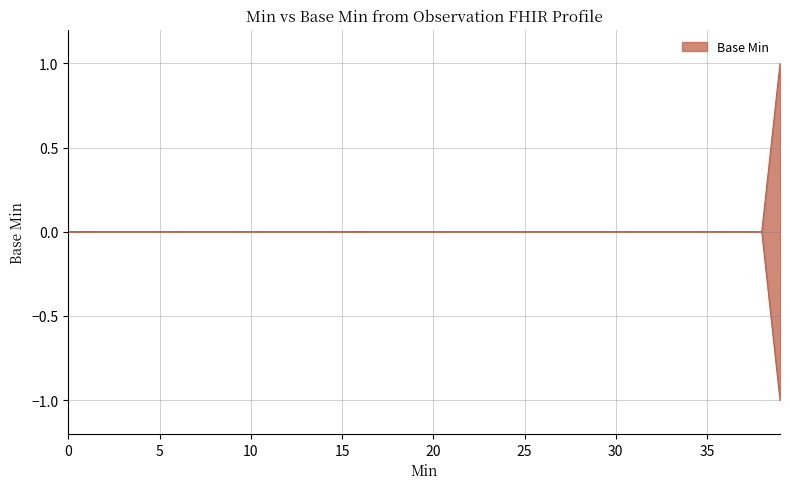

Which has a higher value, 34 or 36?

34